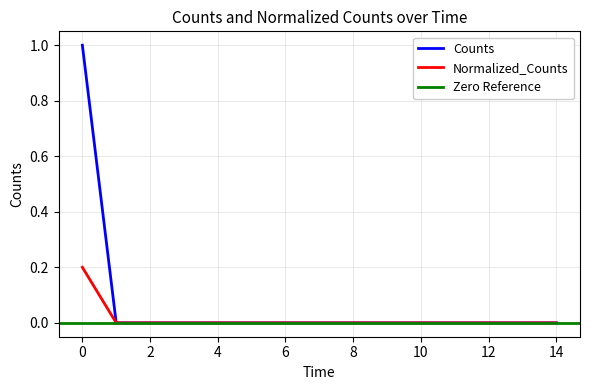

The Counts series shows 0.0 at 6. True or false?

True